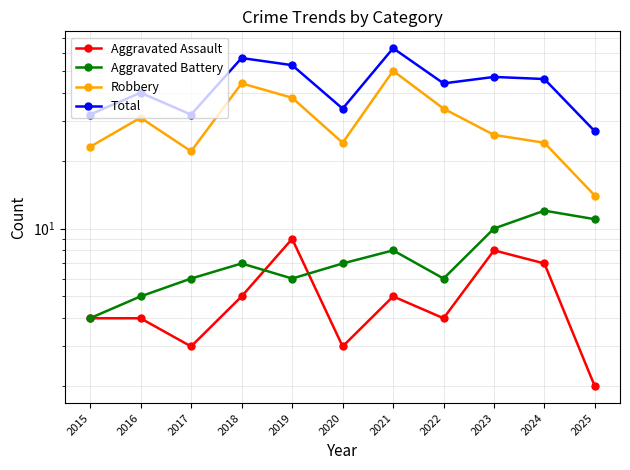

What is the value of the Robbery point at the 6th from the left?

24